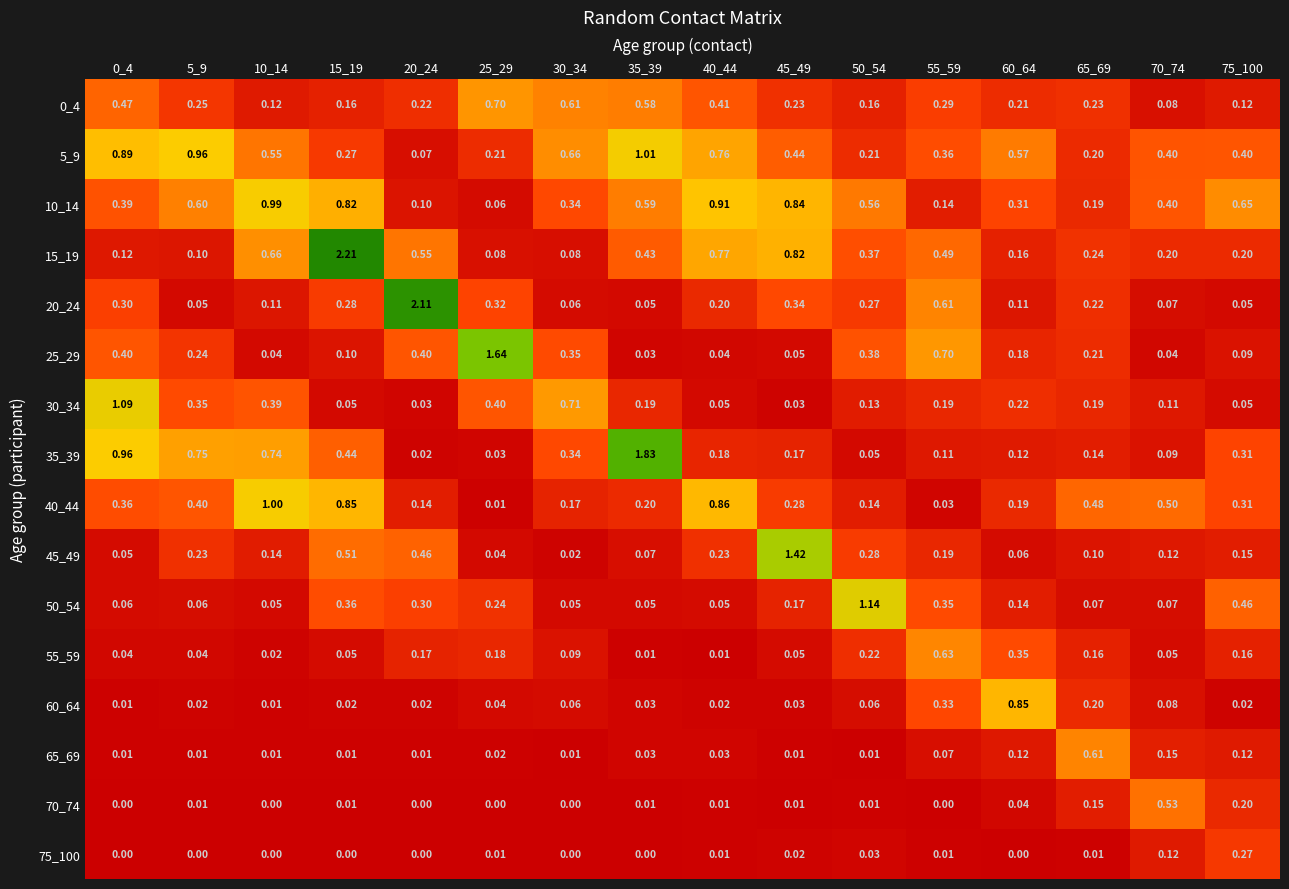

Is the value of 55_59 at 60_64 greater than the value of 30_34 at 30_34?

No